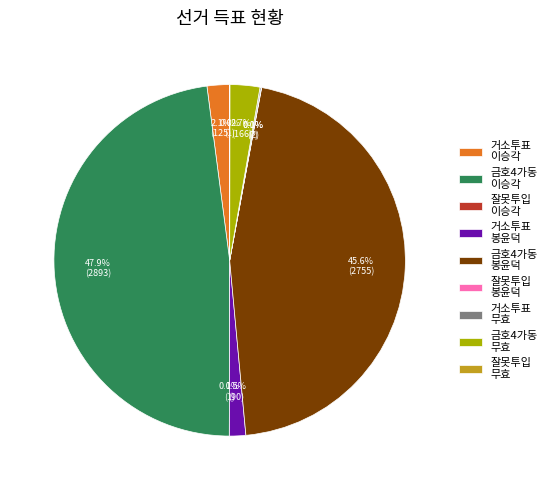

To the nearest percent, what is the difference between the largest and smallest slice percentages?

48%